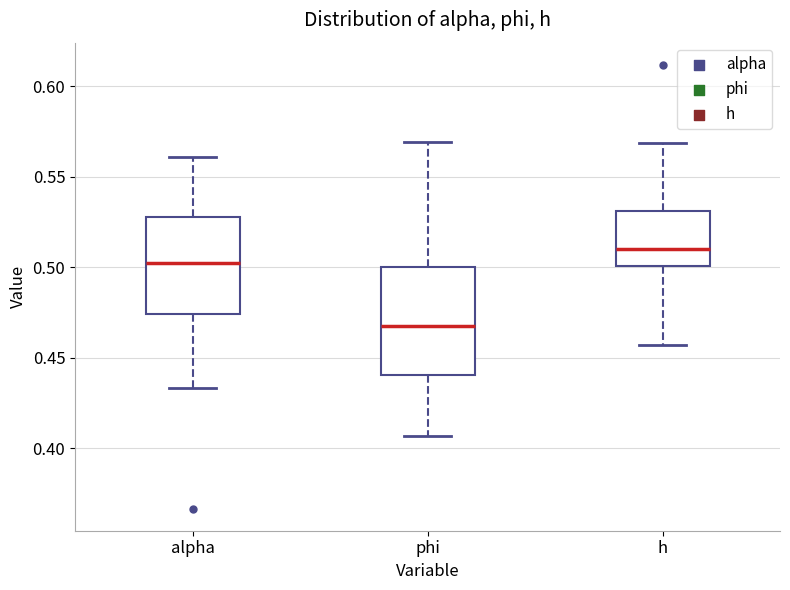

Reading left to right, transcribe this box plot: for each box, give where its median line is, the range the box spans, and where its two whiskers end, as read against the y-axis. The values are not printed on the chart, so give them approximately, as read against the axis.

alpha: median 0.500, box 0.475 to 0.530, whiskers 0.435 to 0.560
phi: median 0.465, box 0.440 to 0.500, whiskers 0.405 to 0.570
h: median 0.510, box 0.500 to 0.530, whiskers 0.455 to 0.570